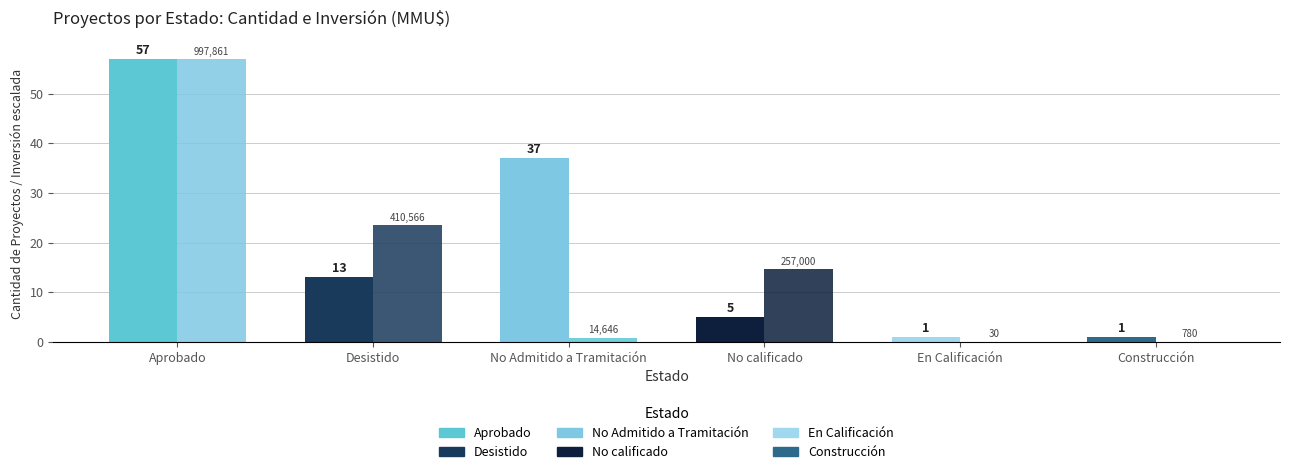

What is the change in value from Aprobado to En Calificación?

-56